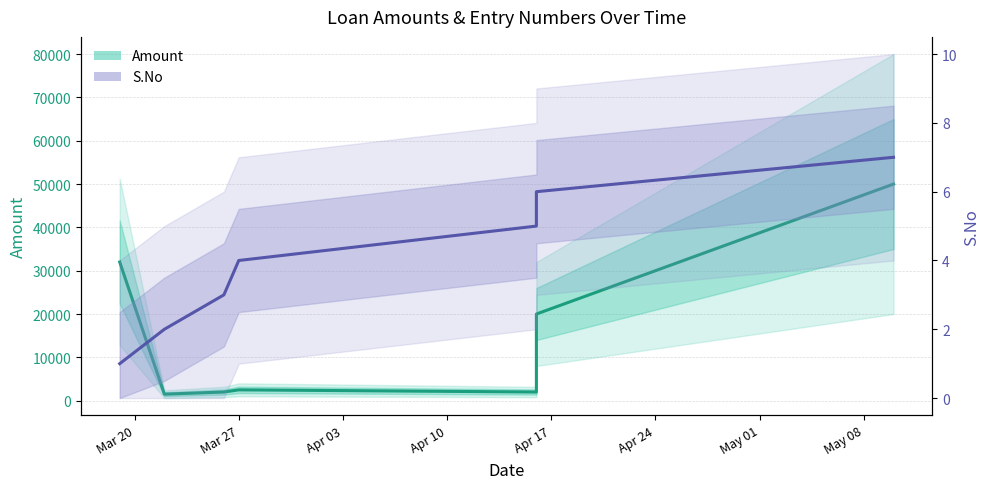

True or false: S.No and Amount intersect in this chart.

False